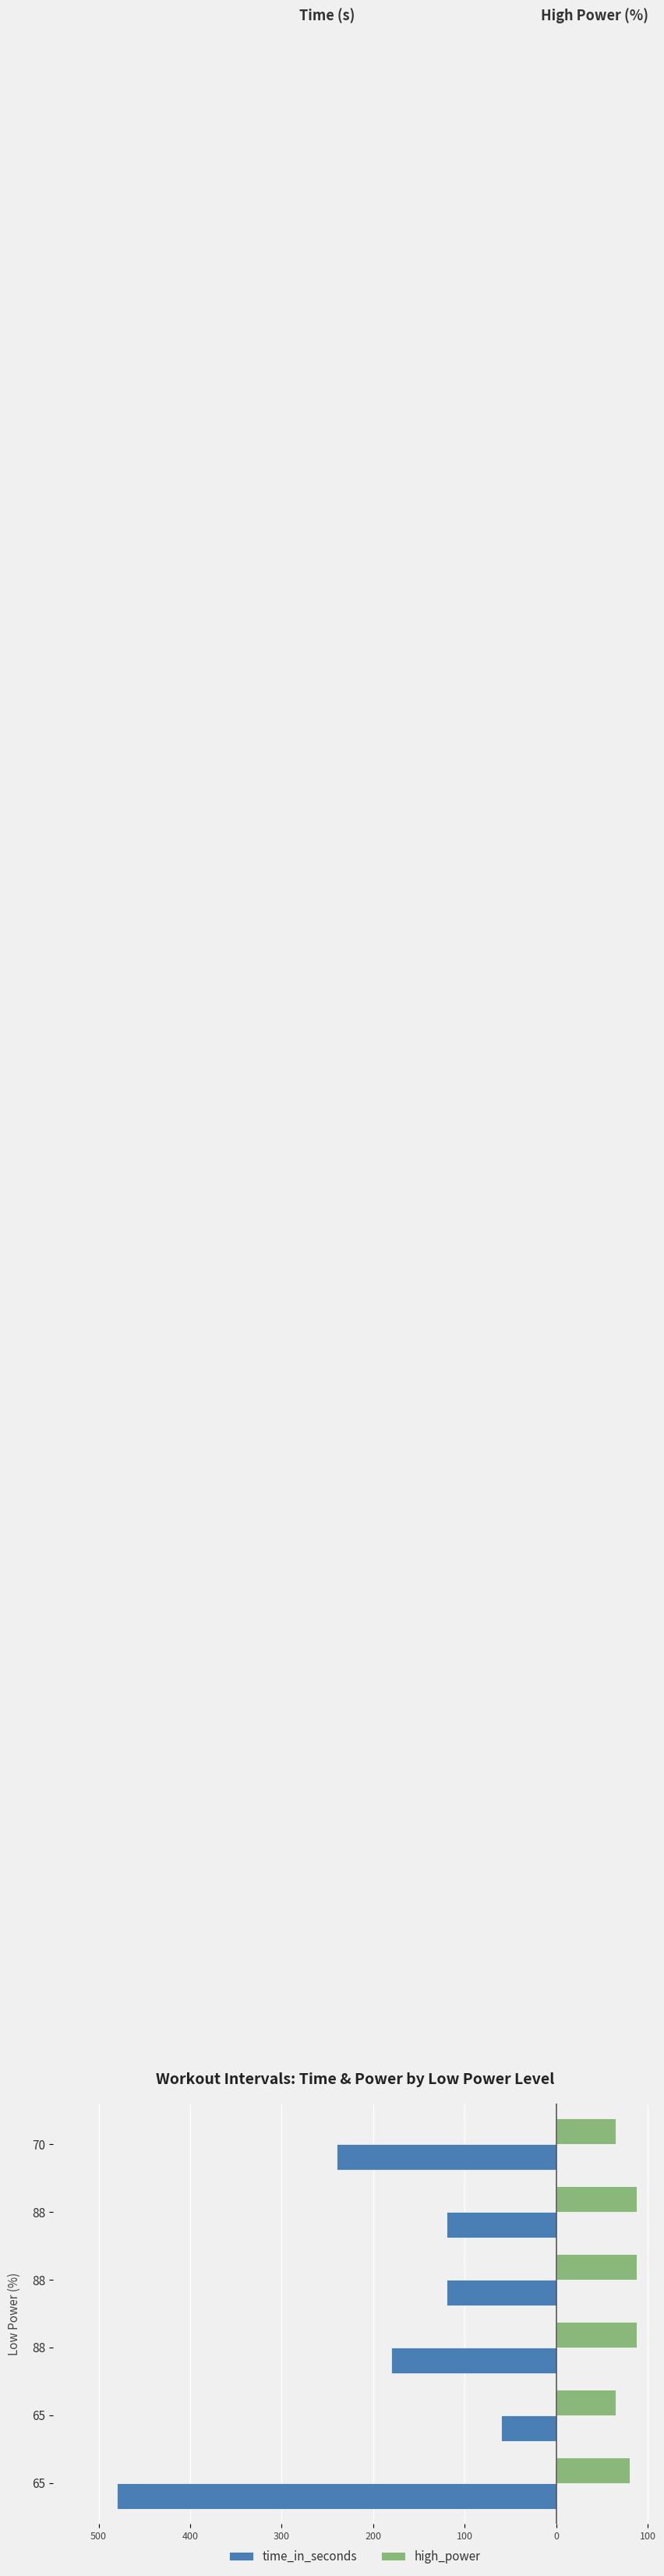

What is the value of the time_in_seconds bar at the 2nd from the left?

-60